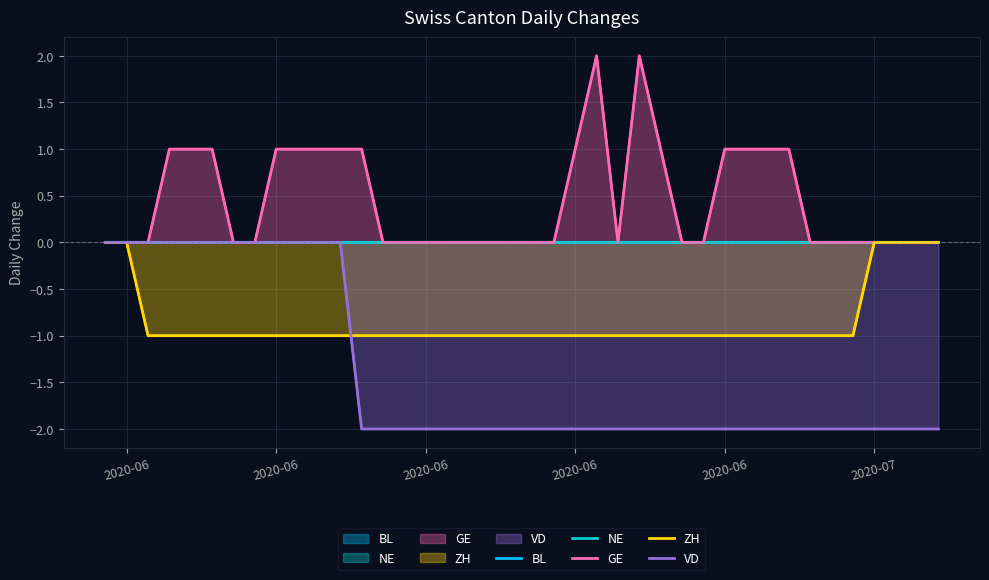

What are all the series names shown in the legend?

BL, NE, GE, ZH, VD